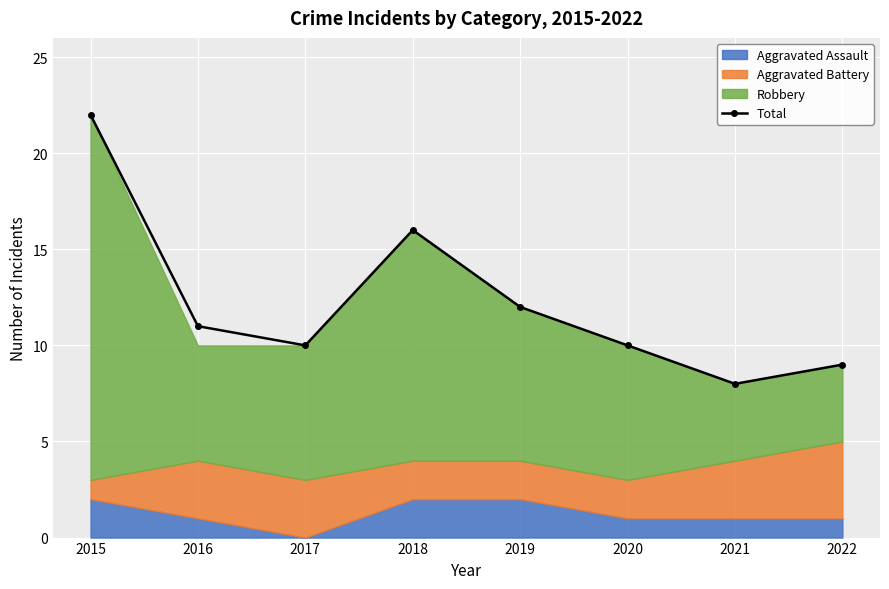

The chart shows a value of 9 at 2015. True or false?

False